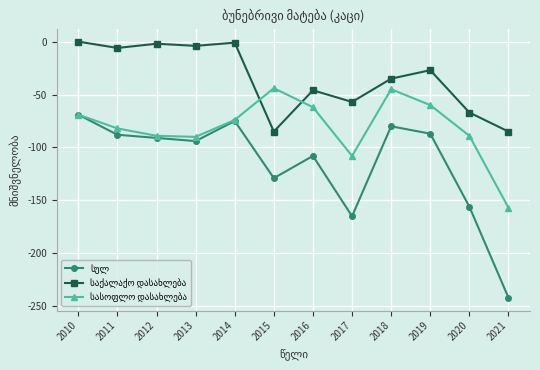

What is the difference between the highest and lowest values at 2020?

89